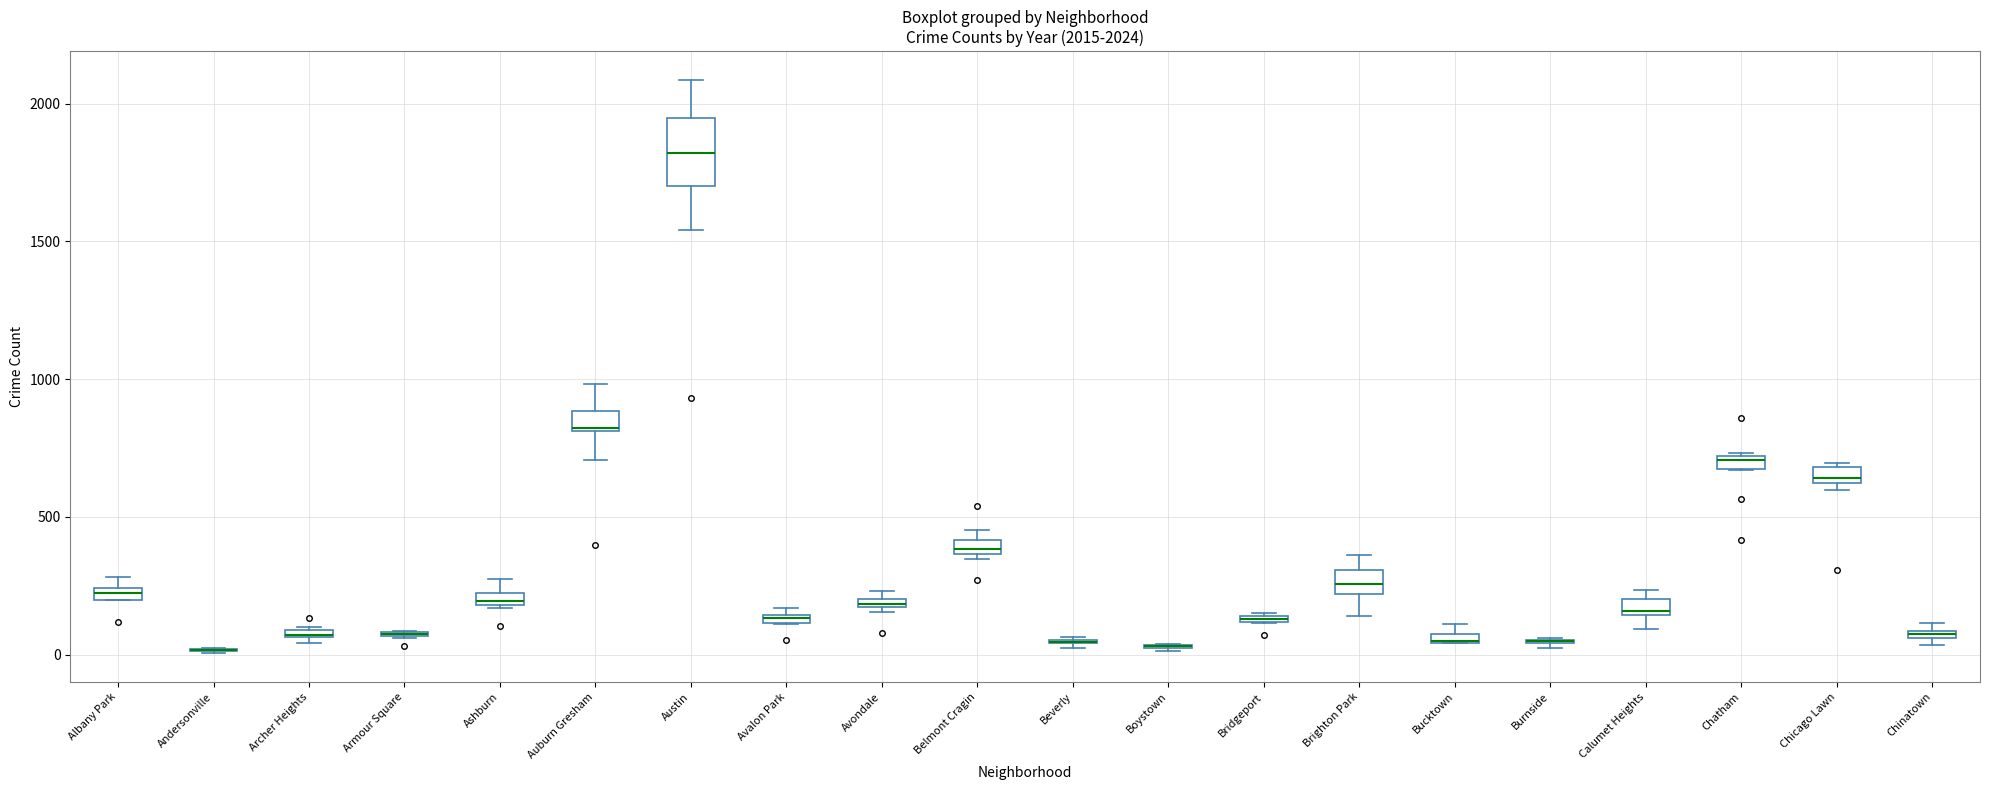

Which box is the tallest, from its lower edge to its upper edge?

Austin